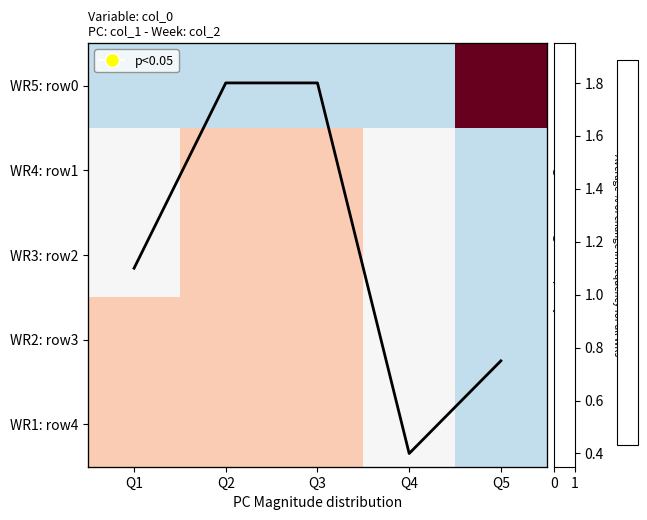

Between Q3 and Q5, which is larger?

Q5